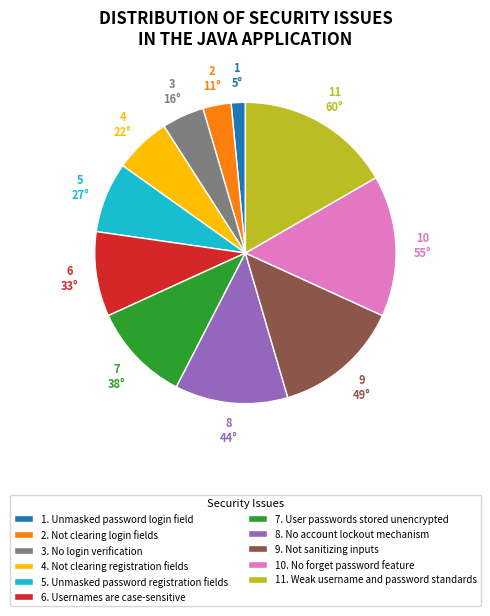

Count the number of slices in the pie.

11